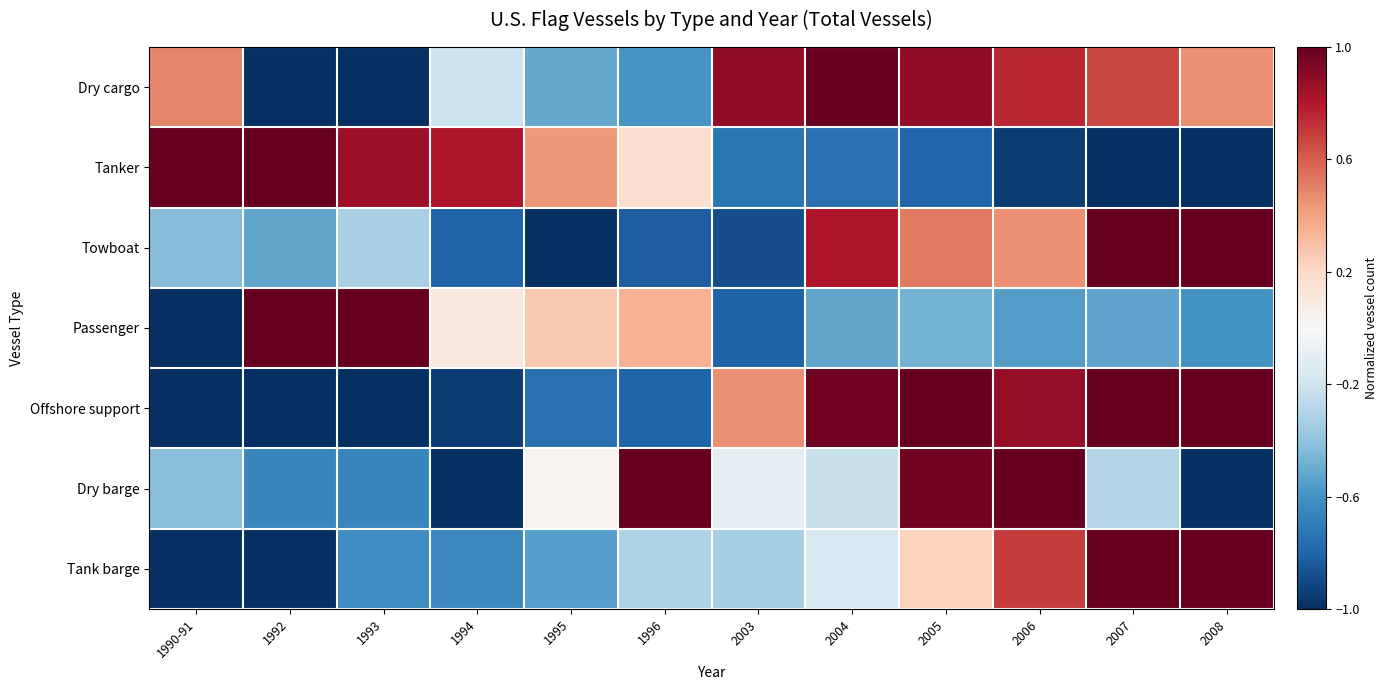

At how many categories does at least one series exceed 0?

12